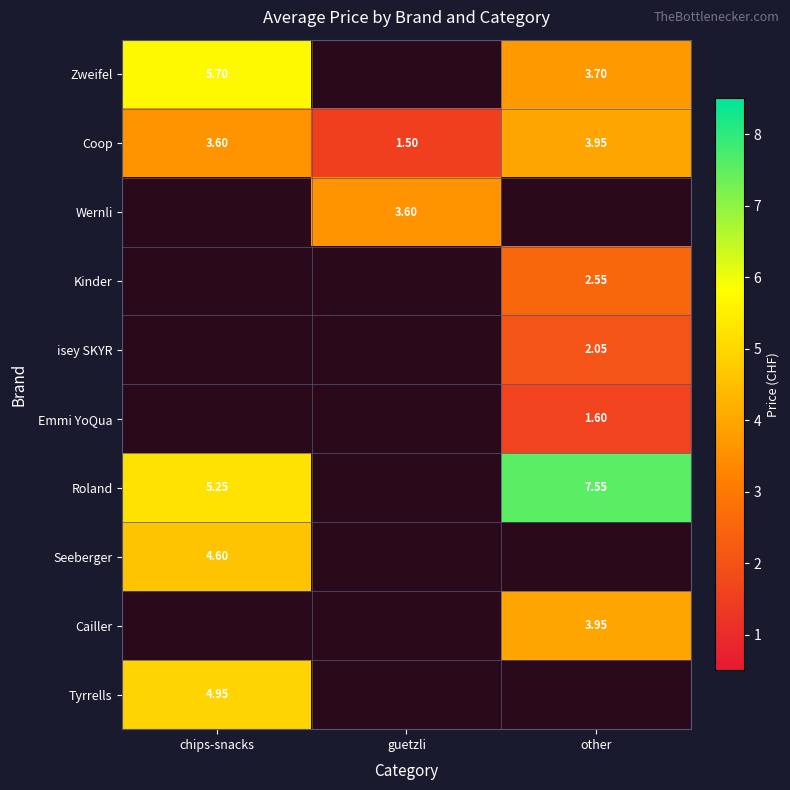

Is the value of Coop at guetzli greater than the value of Zweifel at other?

No